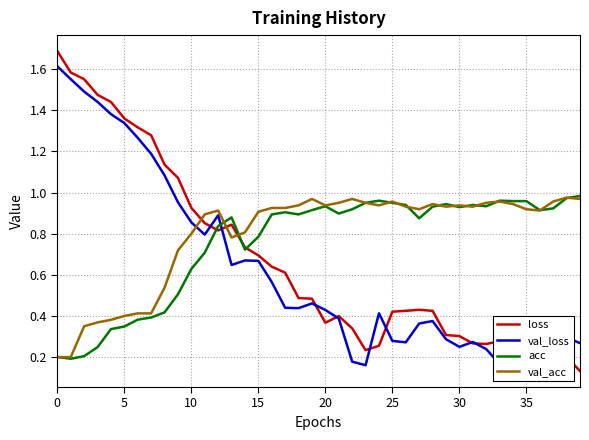

At how many categories does at least one series exceed 1?

10